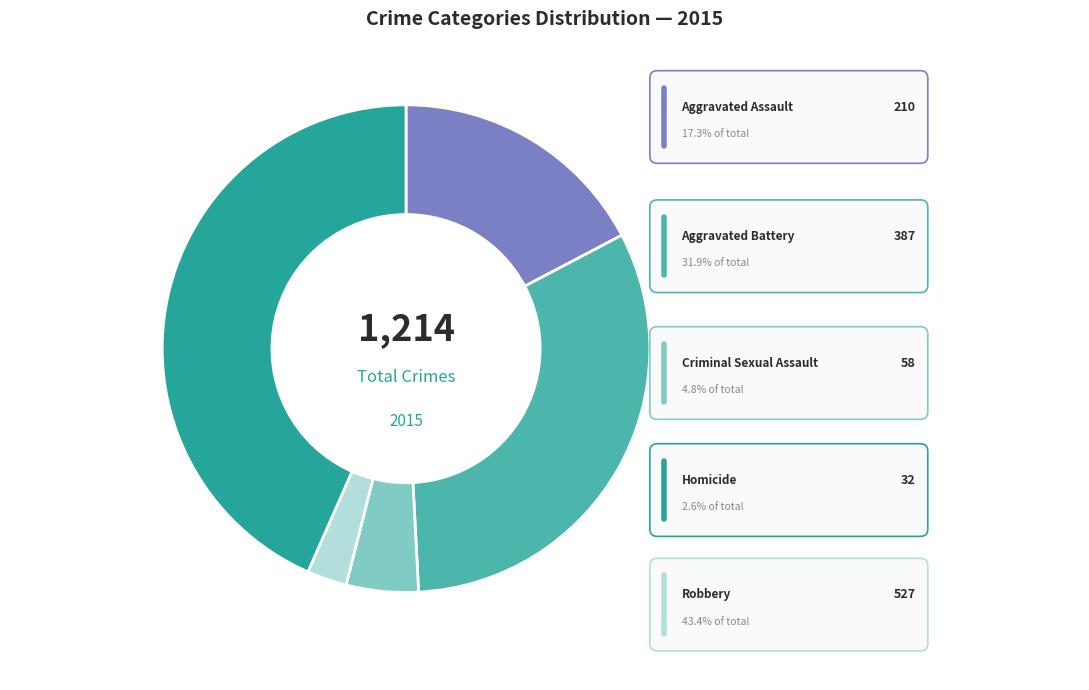

How many slices are in this pie chart?

5